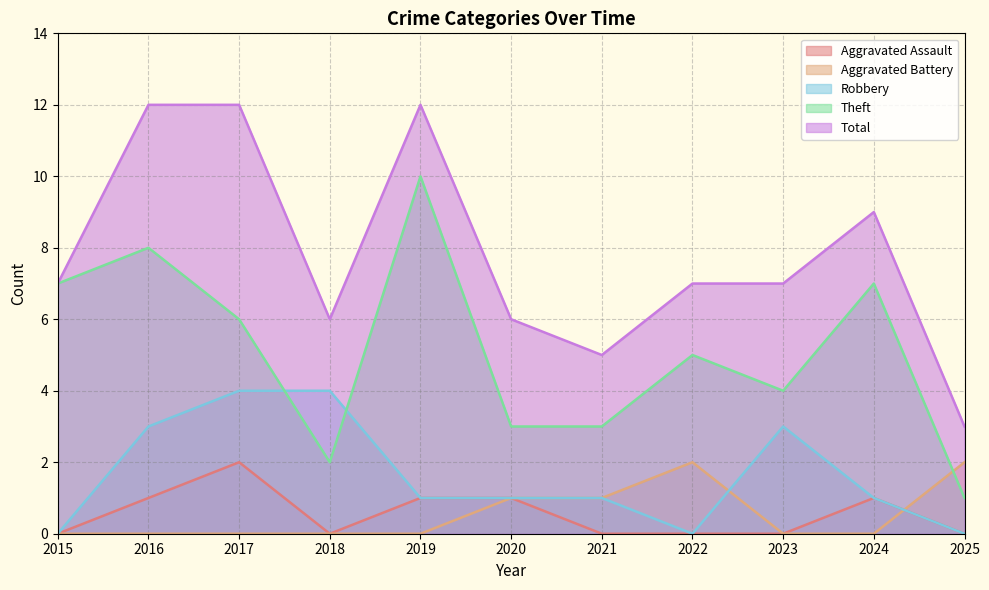

Where is the first local minimum for Aggravated Assault?

2018